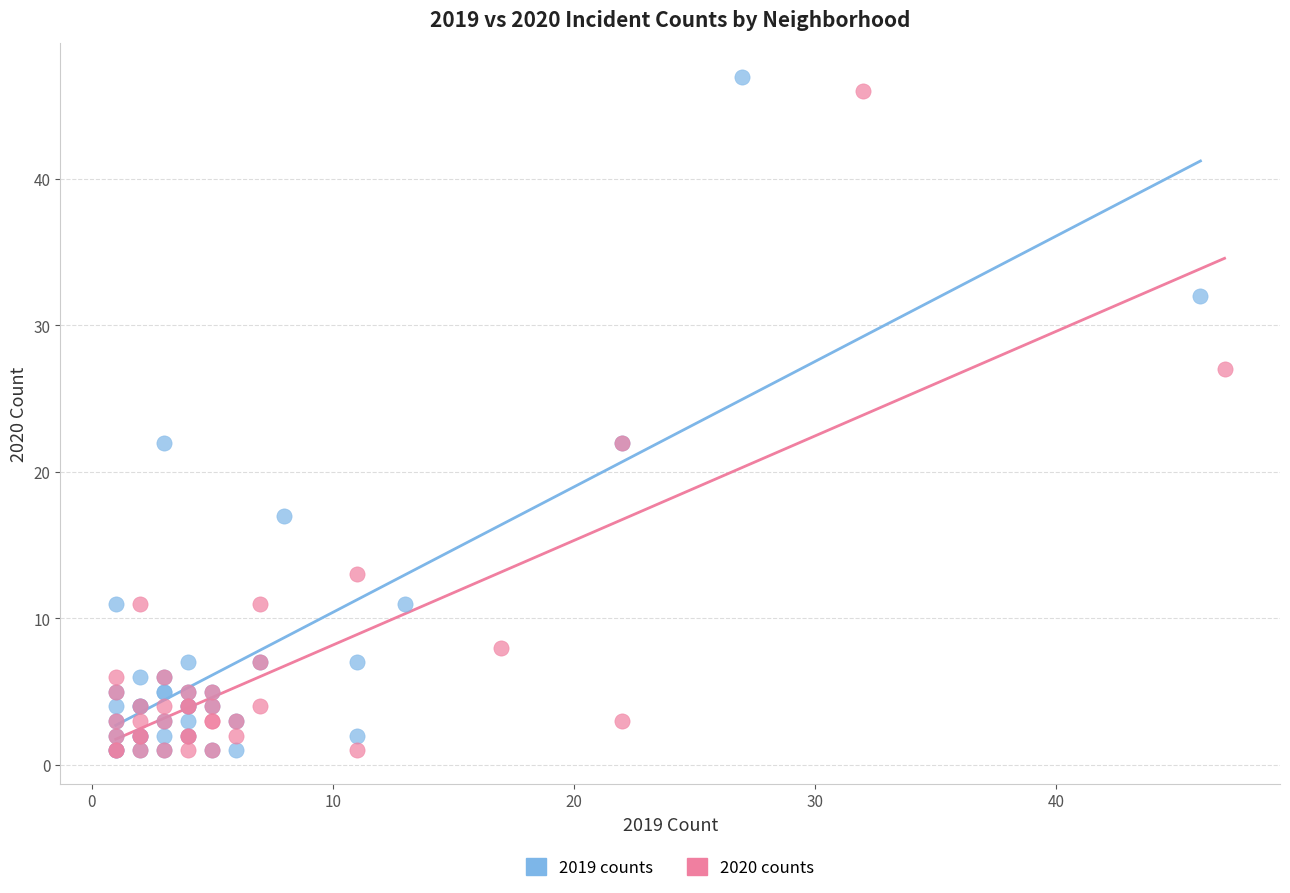

What are all the series names shown in the legend?

2019 counts, 2020 counts